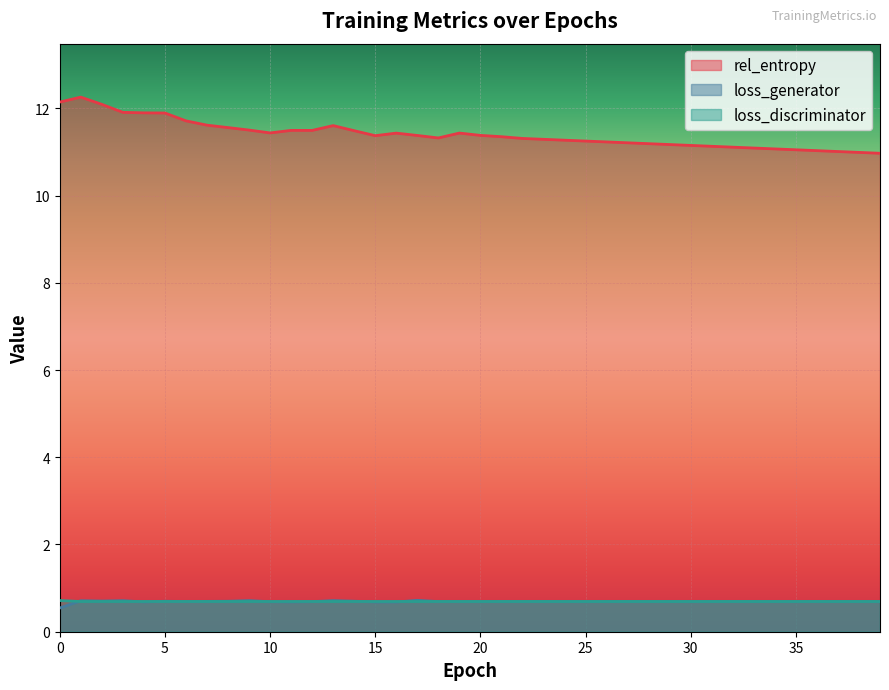

Between 26 and 37, which series saw the biggest shift?

rel_entropy